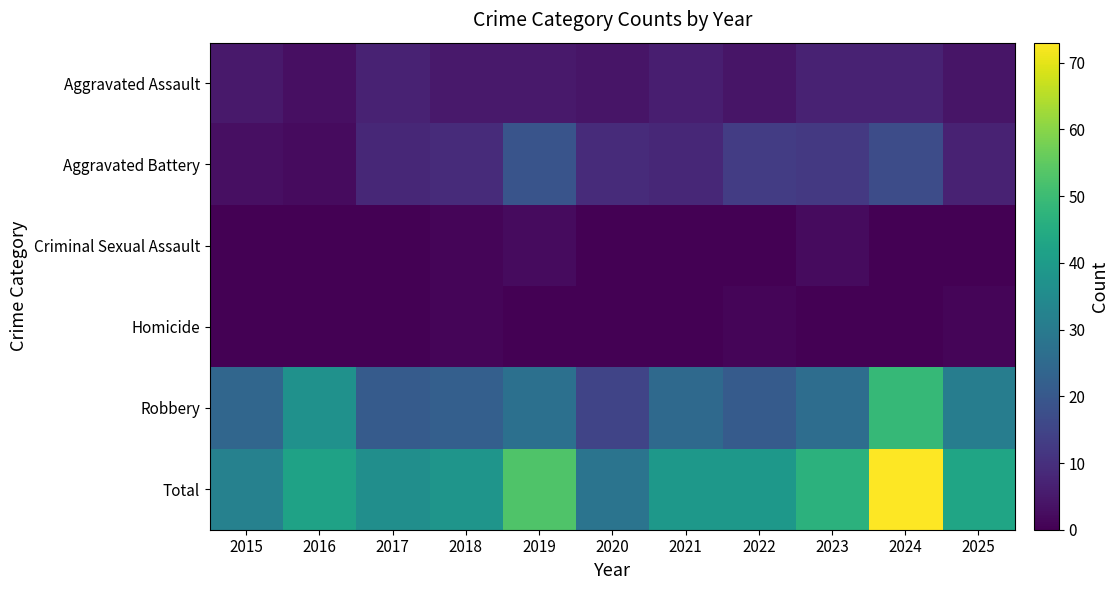

What is the total value across all series at 2020?

56